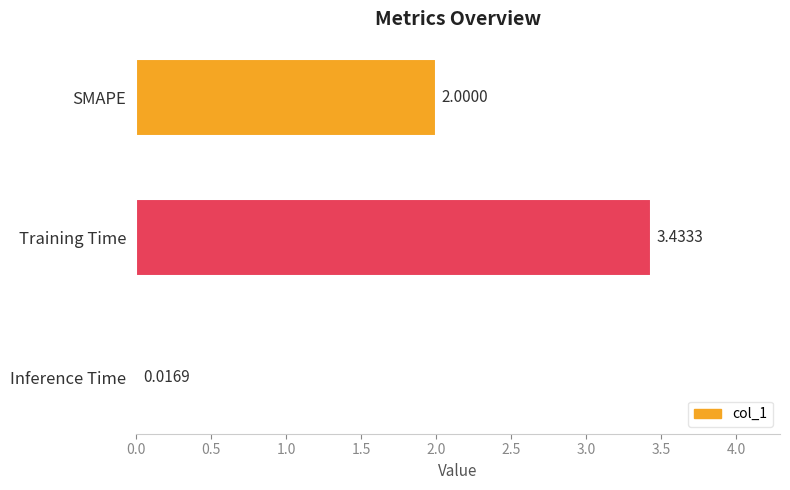

How many values are below 2?

1